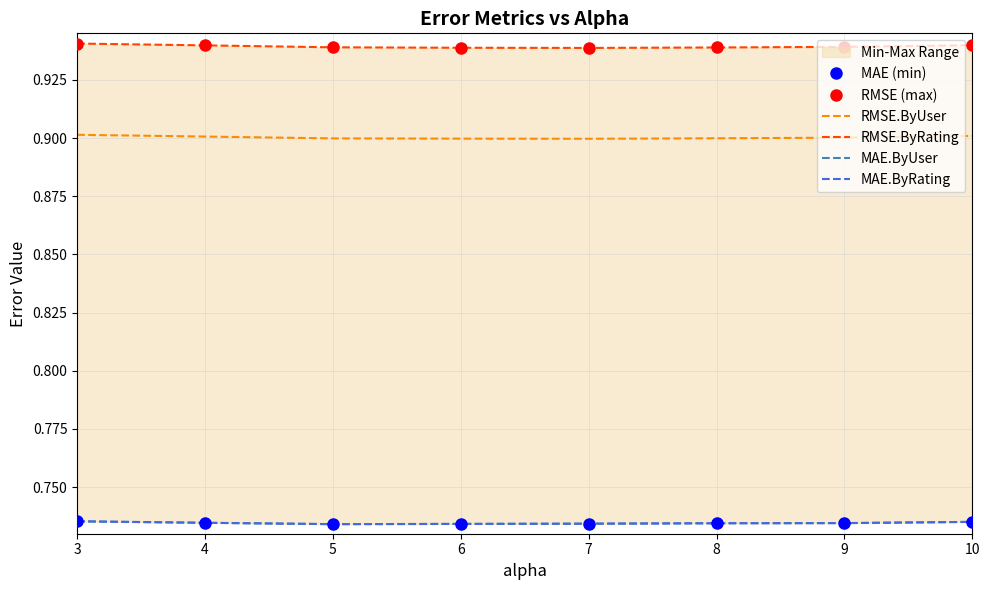

At which label is RMSE.ByRating closest to 0?

7